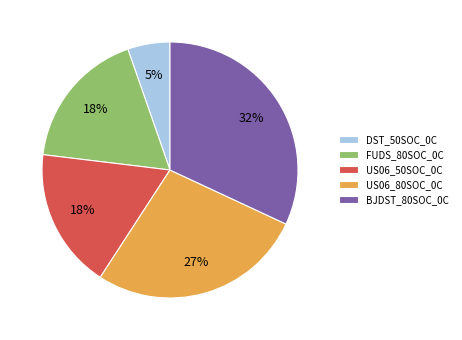

Count the number of slices in the pie.

5